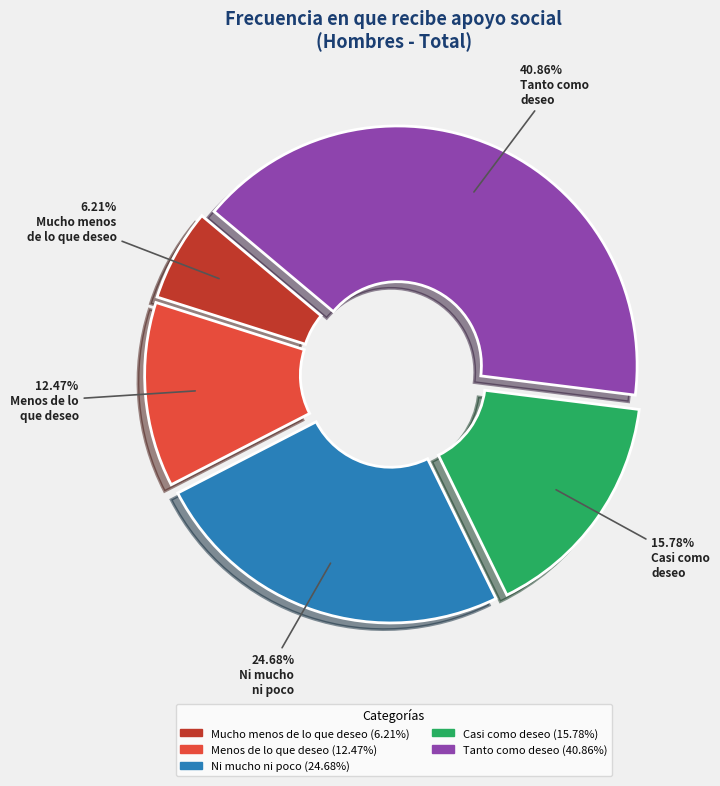

To the nearest percent, what portion does Mucho menos de lo que deseo represent?

6%